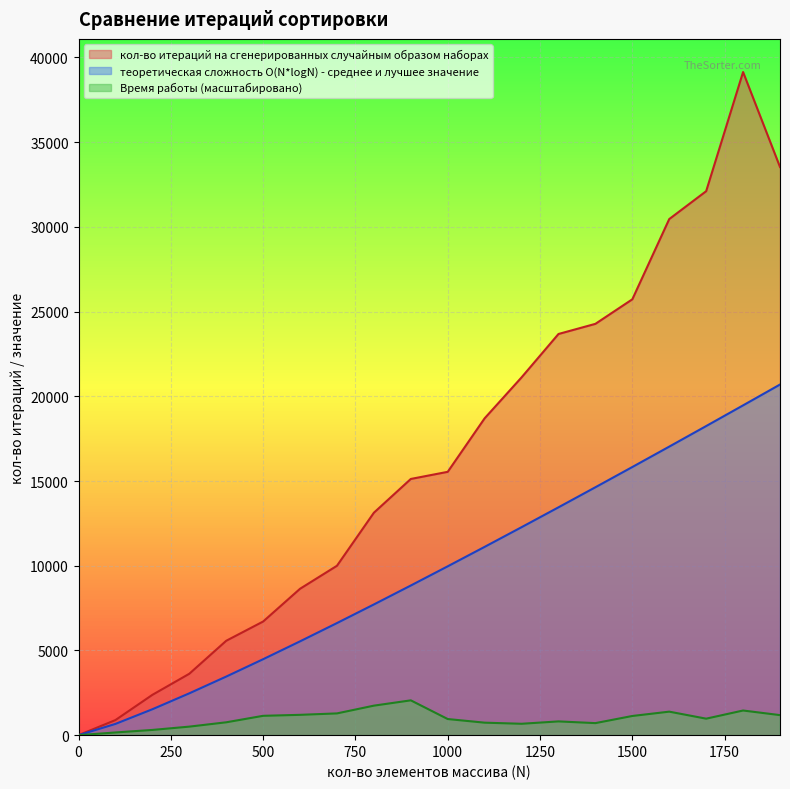

Reading left to right, extract all data points from this chart.

кол-во итераций на сгенерированных случайным образом наборах: 0=0.0	100=891.0	200=2379.0	300=3623.0	400=5570.0	500=6707.0	600=8640.0	700=9998.0	800=13129.0	900=15121.0	1000=15542.0	1100=18701.0	1200=21117.0	1300=23677.0	1400=24276.0	1500=25724.0	1600=30460.0	1700=32105.0	1800=39137.0	1900=33533.0
теоретическая сложность O(N*logN) - среднее и лучшее значение: 0=0.0	100=664.4	200=1528.8	300=2468.6	400=3457.5	500=4482.9	600=5537.3	700=6615.8	800=7715.1	900=8832.4	1000=9965.8	1100=11113.6	1200=12274.6	1300=13447.6	1400=14631.7	1500=15826.1	1600=17030.2	1700=18243.2	1800=19464.8	1900=20694.4
Время работы: 0=0.0	100=159.0	200=308.3	300=503.4	400=758.8	500=1141.8	600=1199.6	700=1283.9	800=1741.6	900=2054.7	1000=951.5	1100=737.1	1200=672.1	1300=811.8	1400=710.6	1500=1132.1	1600=1387.5	1700=973.1	1800=1454.9	1900=1182.7